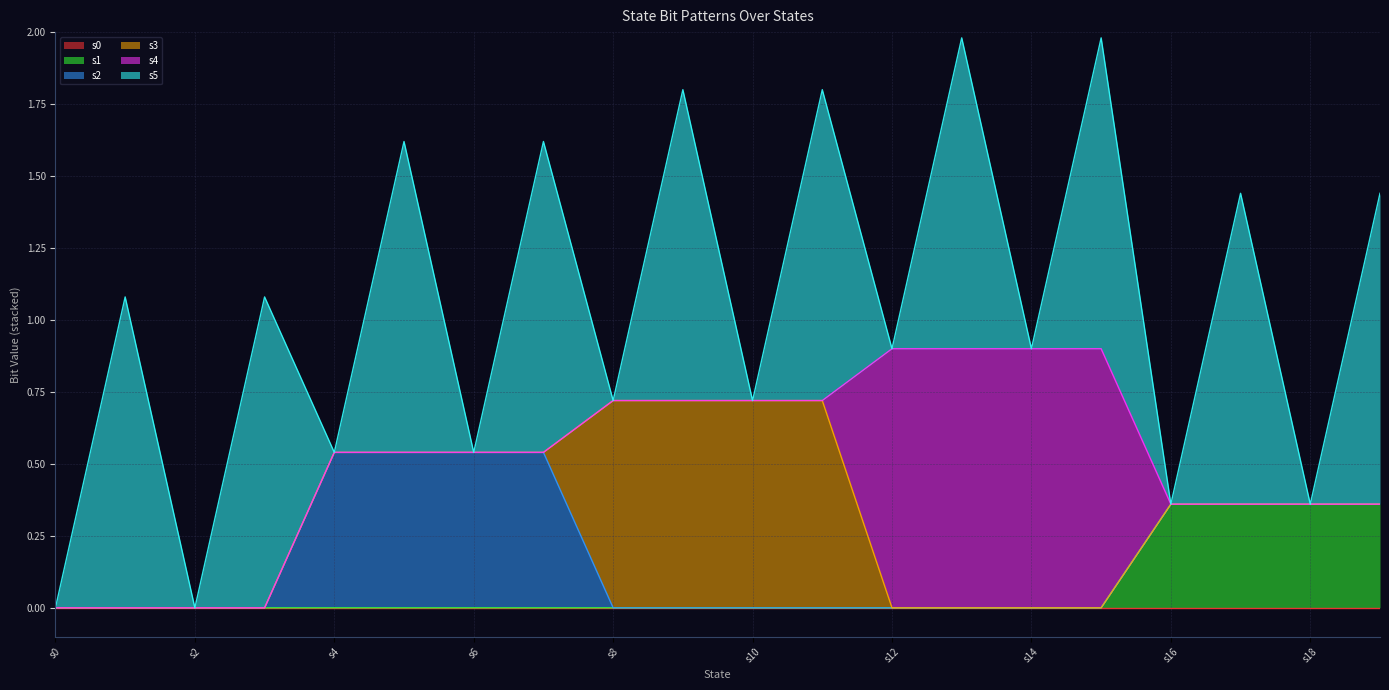

Does the chart display data point markers on the line(s)?

No